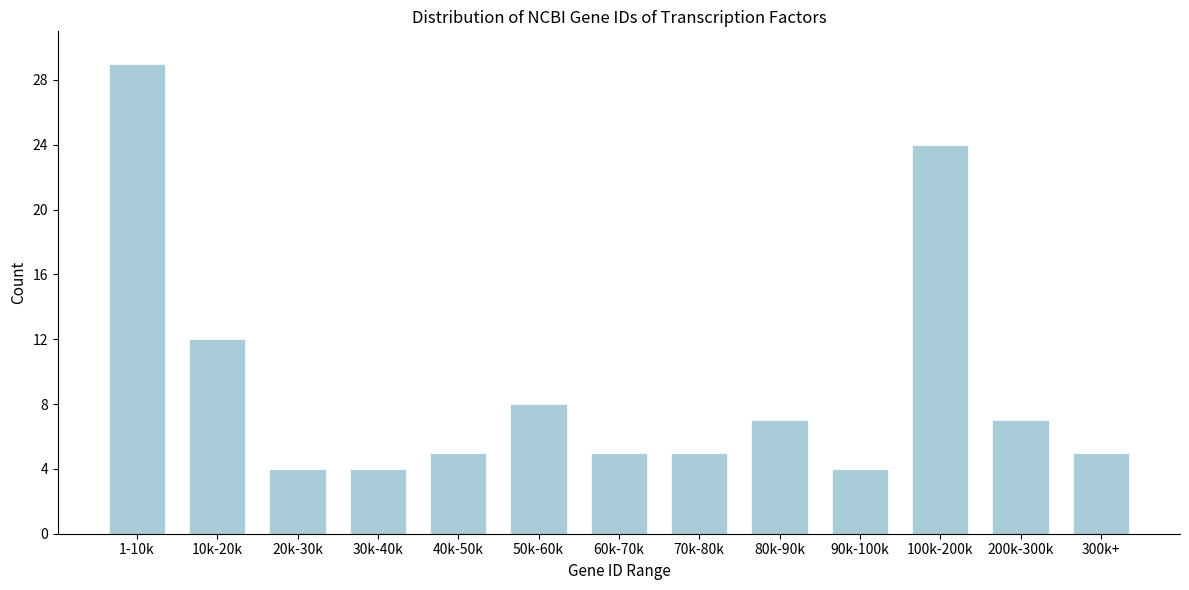

Reading left to right, what are all the values shown in this chart?

29	12	4	4	5	8	5	5	7	4	24	7	5